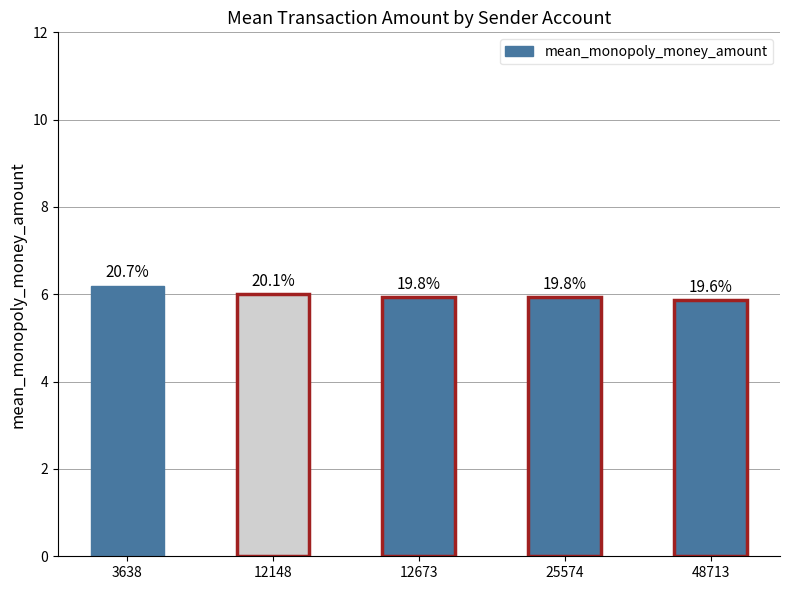

What is the greatest value displayed?

6.2